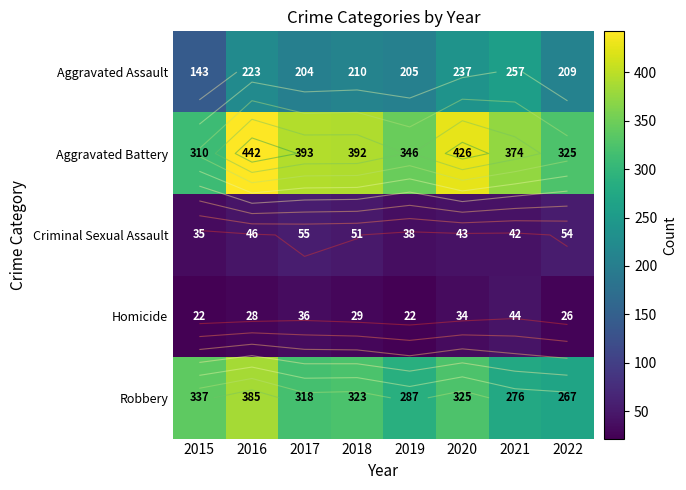

What is the difference between the second highest and minimum values in the Robbery series?

70